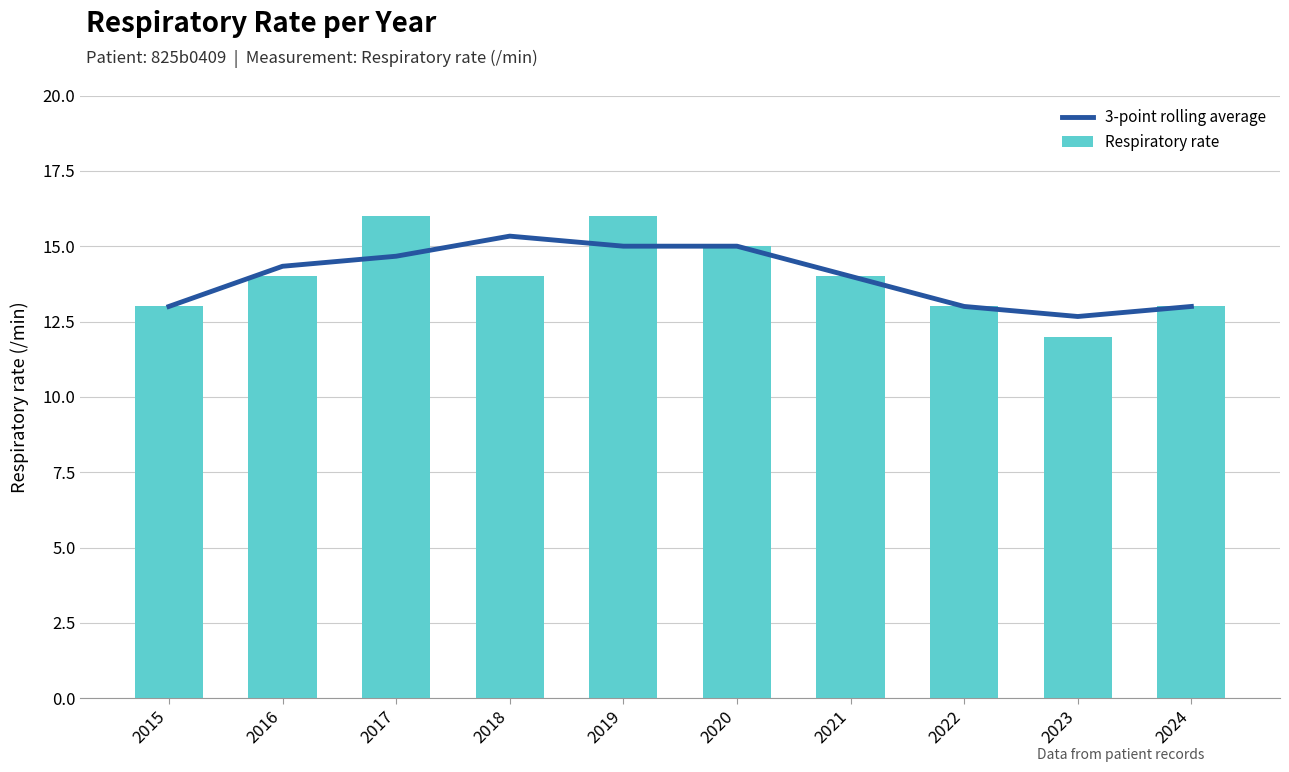

Which category has the highest value across all series?

2017